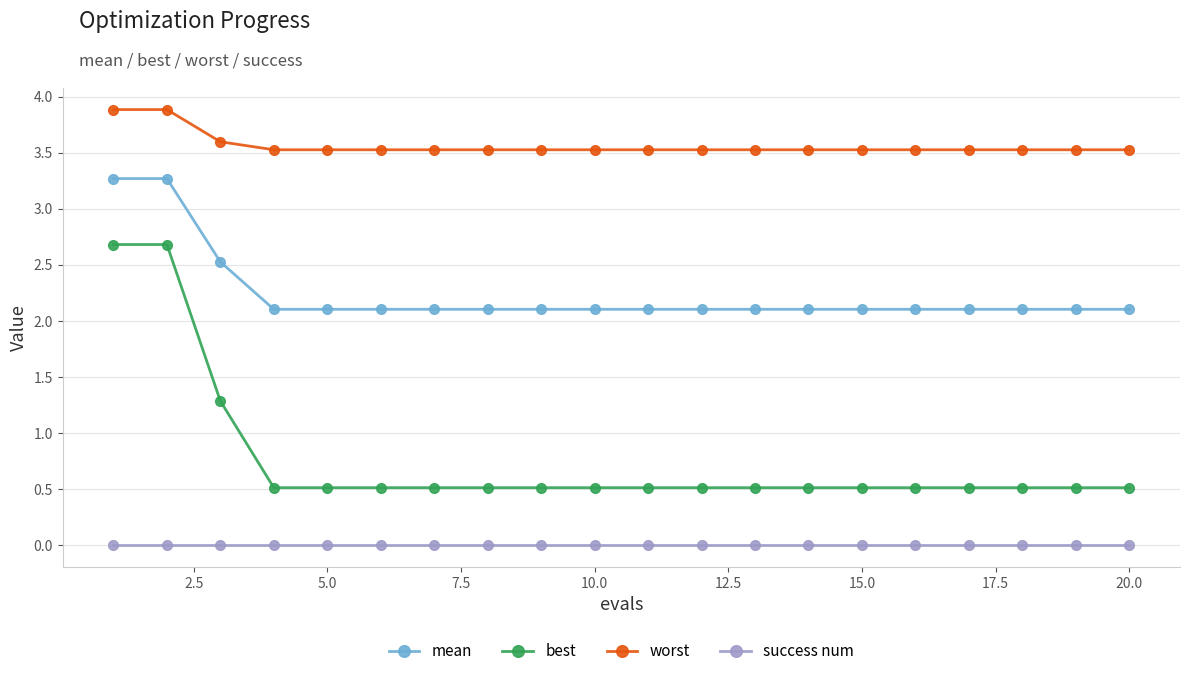

What is the value of the worst point at the 8th from the left?

3.5